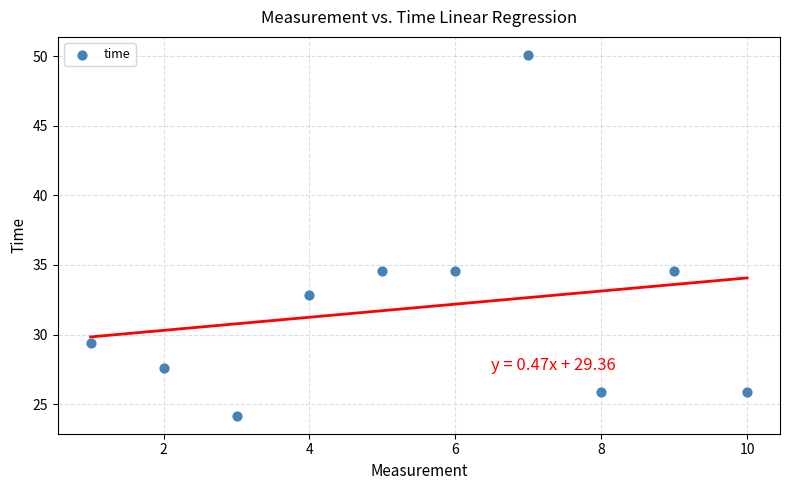

What is the average X value?

5.5